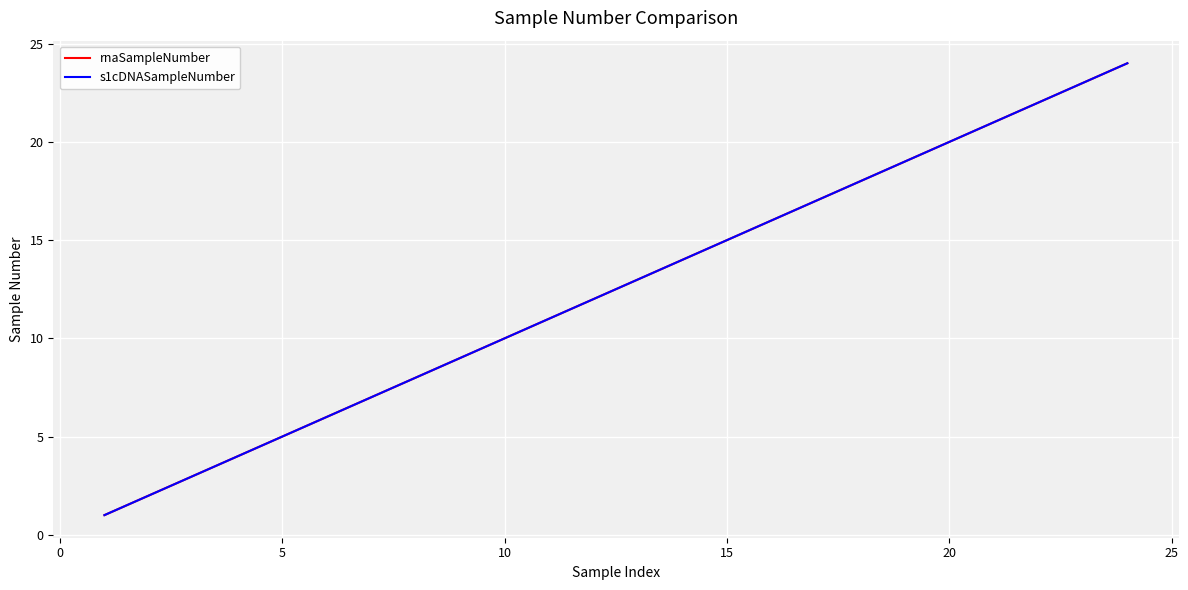

How many lines are shown in the chart?

2